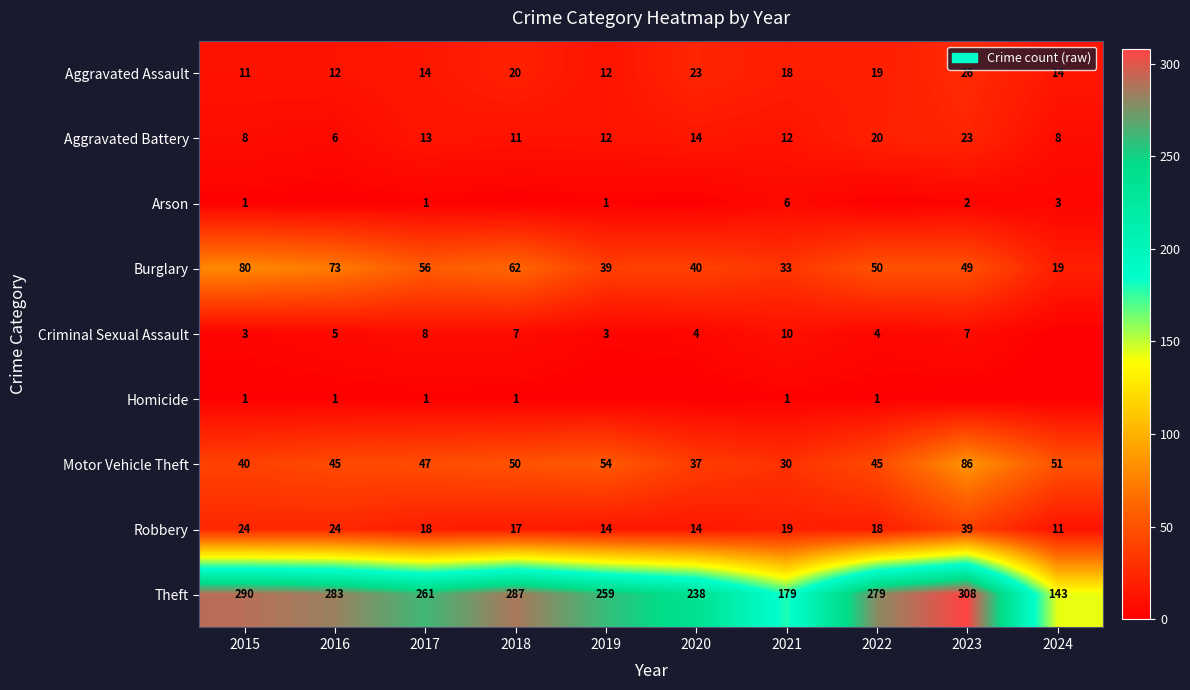

What is the lowest value of the Aggravated Assault series?

11